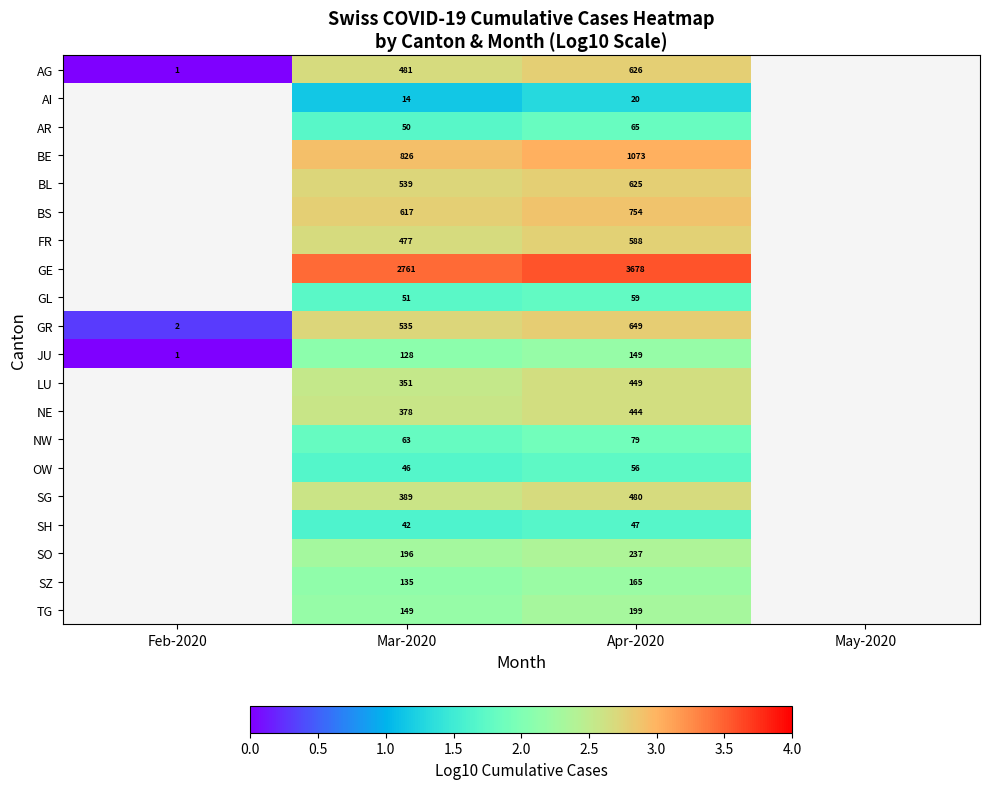

At which category is the sum across all series the highest?

Apr-2020